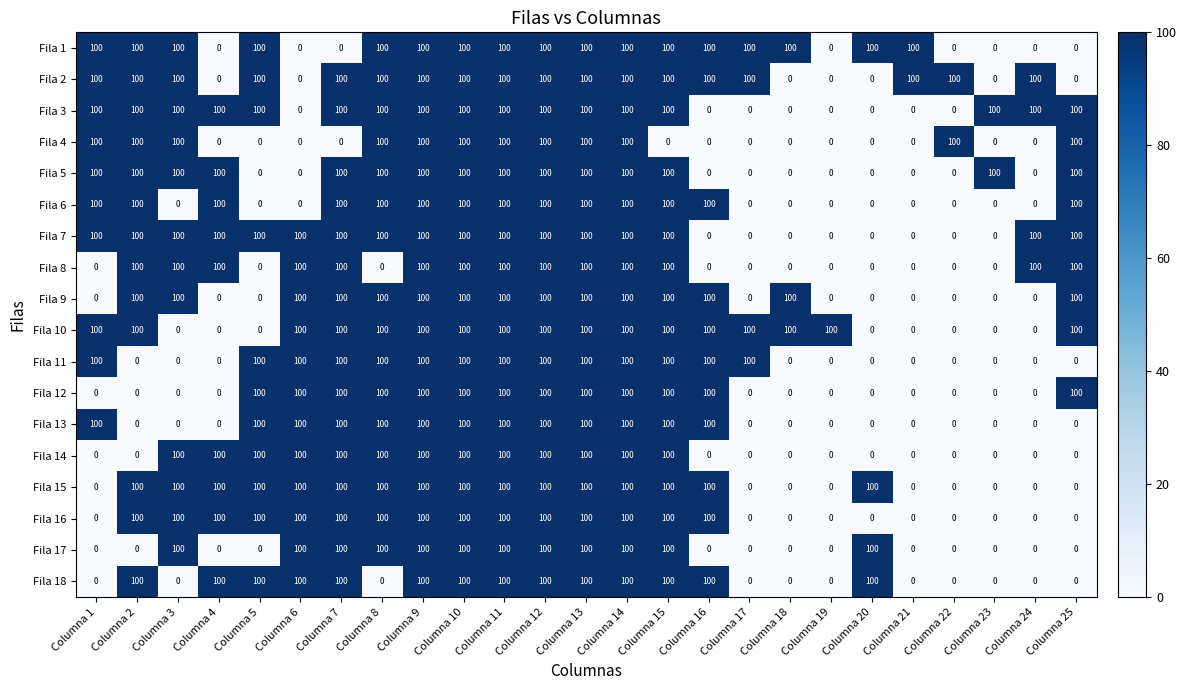

What is the sum of all Fila 2 values?

1800